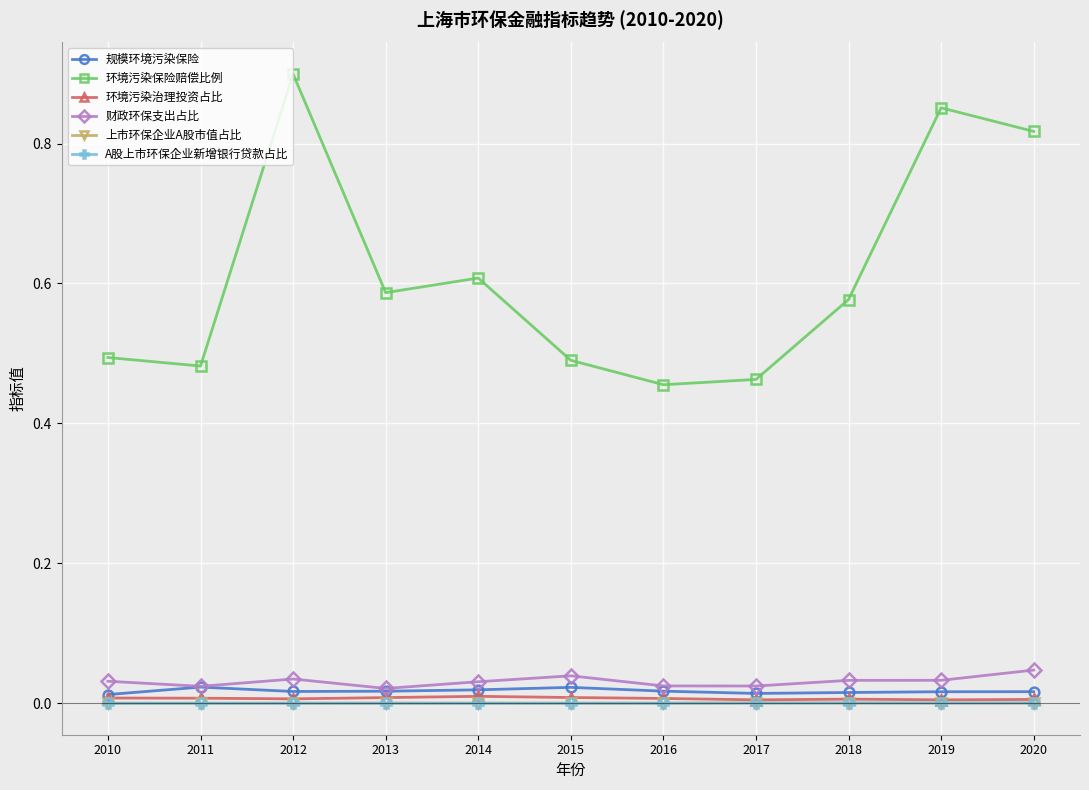

What is the sum of all 环境污染治理投资占比 values?

0.1